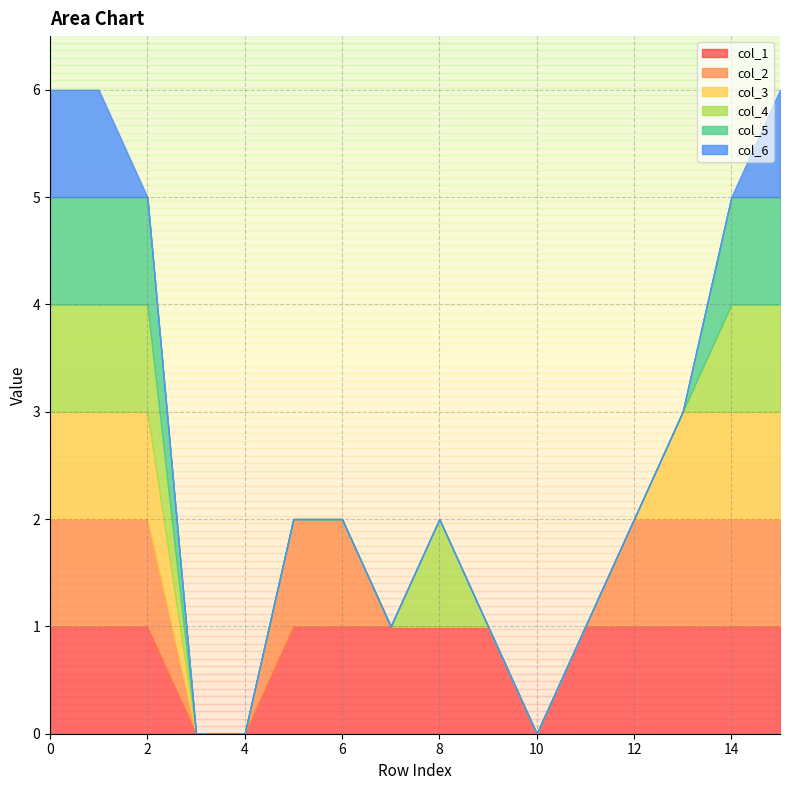

True or false: col_5 and col_6 cross at least once.

False